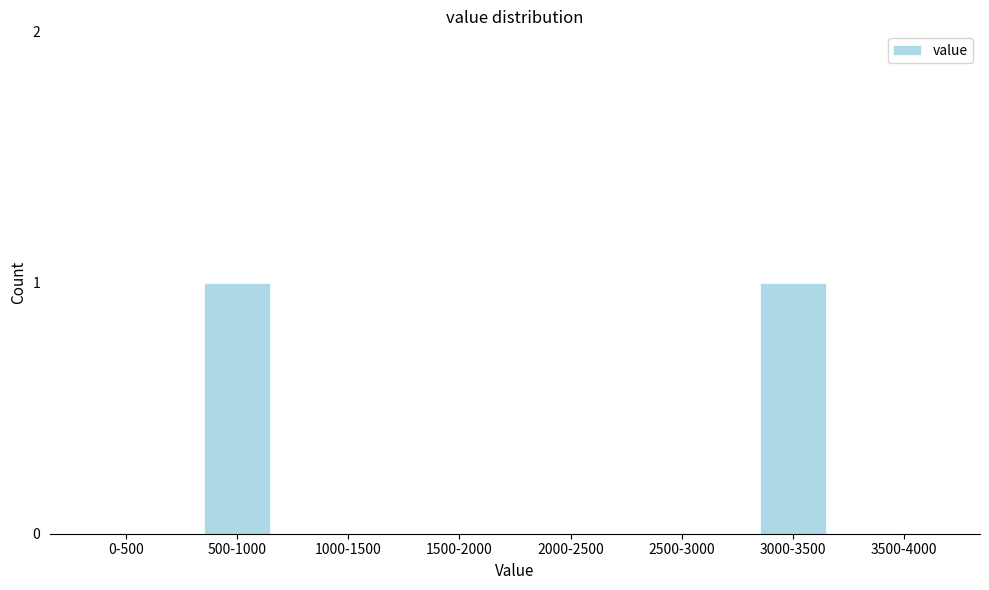

Reading right to left, list all the values displayed in this chart.

3500-4000=0	3000-3500=1	2500-3000=0	2000-2500=0	1500-2000=0	1000-1500=0	500-1000=1	0-500=0